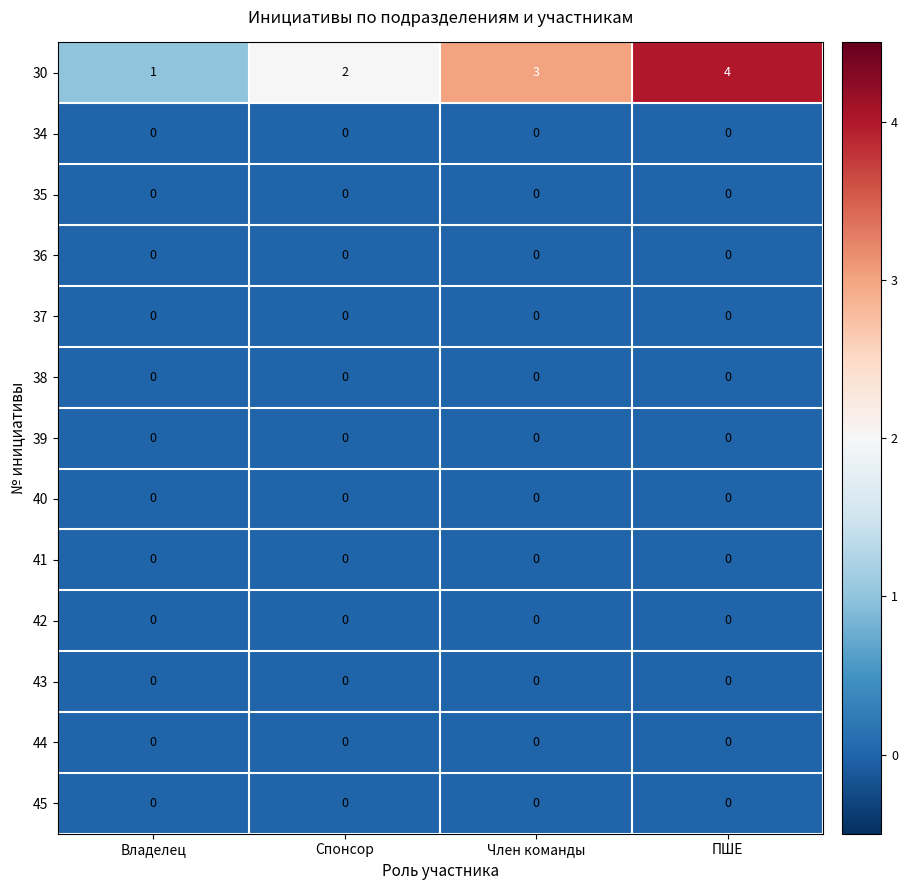

Which series has the largest range (max minus min)?

30